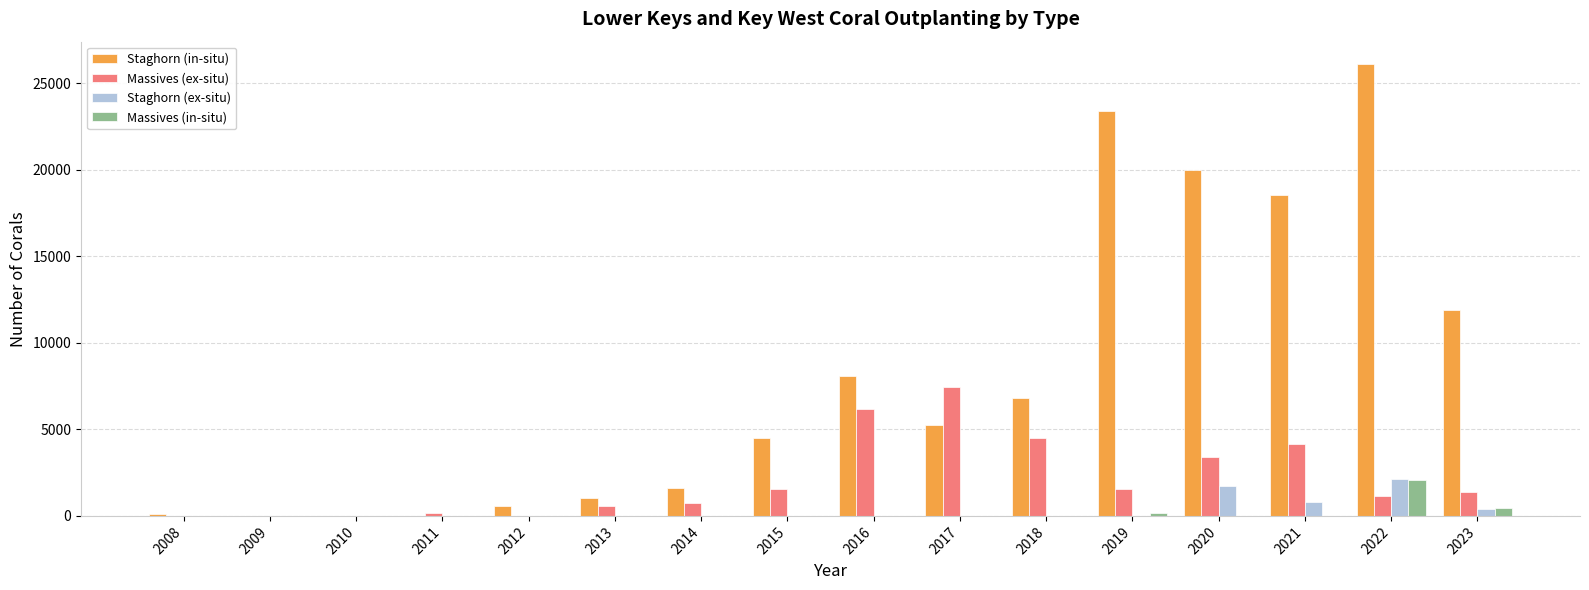

The value of Massives (ex-situ) at 2017 is 12708. True or false?

False